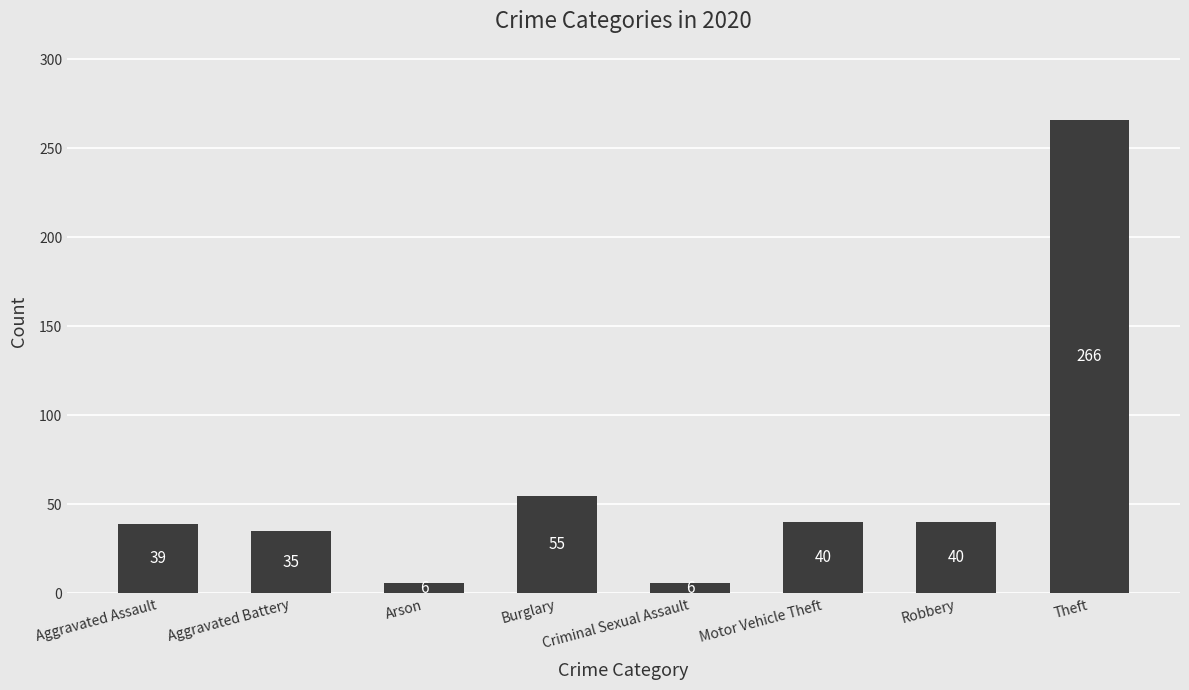

Reading right to left, what are all the values shown in this chart?

266	40	40	6	55	6	35	39